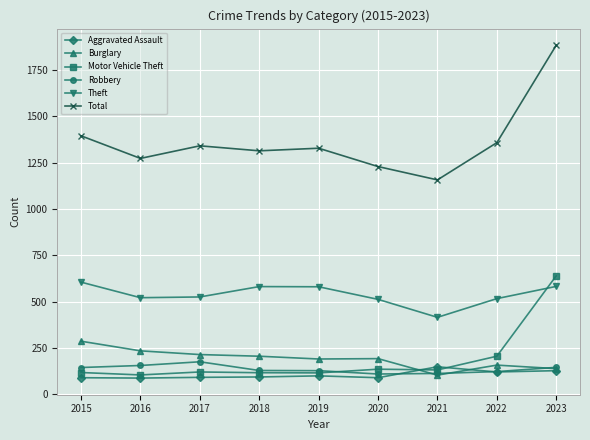

Is this an area chart (filled region under the line)?

No